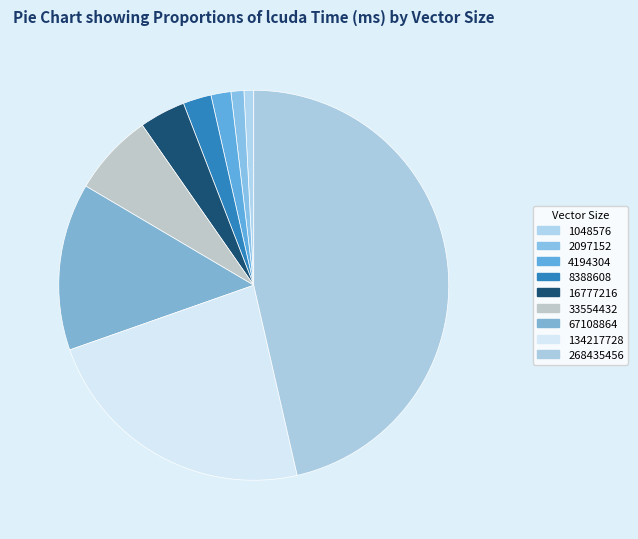

To the nearest percent, what is the combined percentage of 4194304 and 8388608?

4%